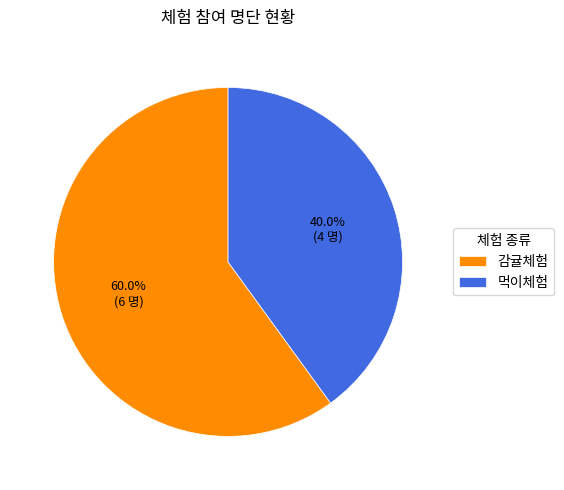

What is the total percentage of 먹이체험 and 감귤체험?

100.0%